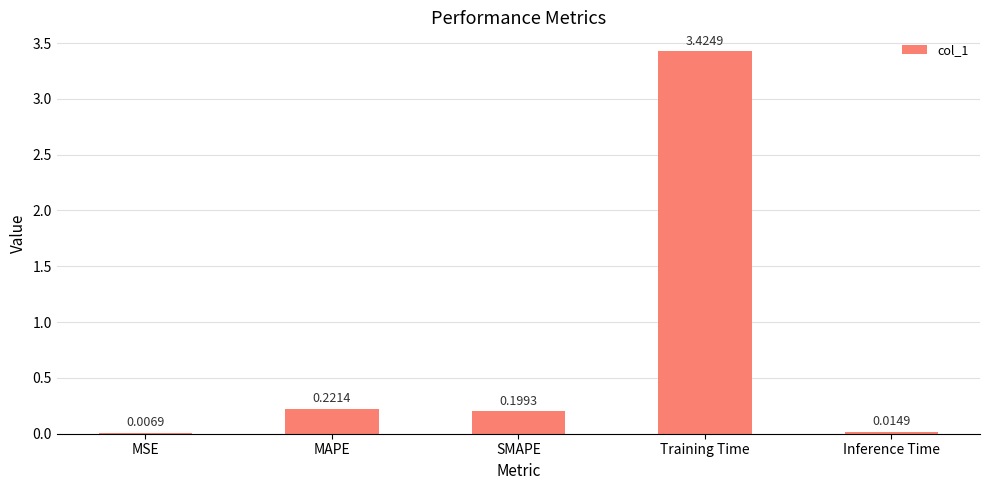

What is the sum of all values?

3.9